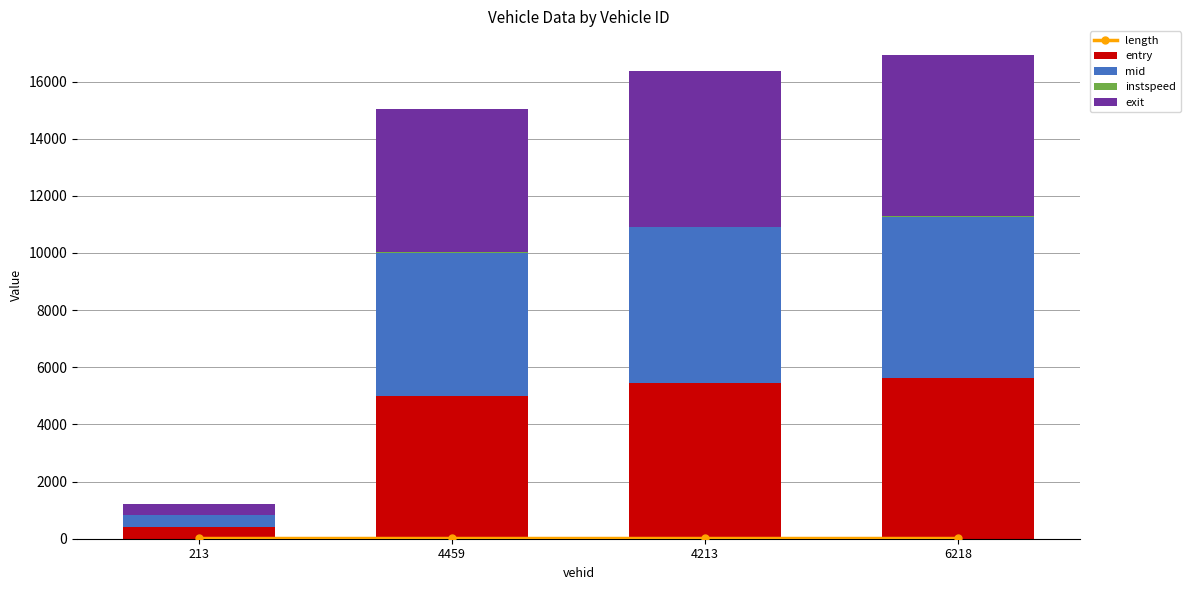

How many distinct data groups are displayed?

5